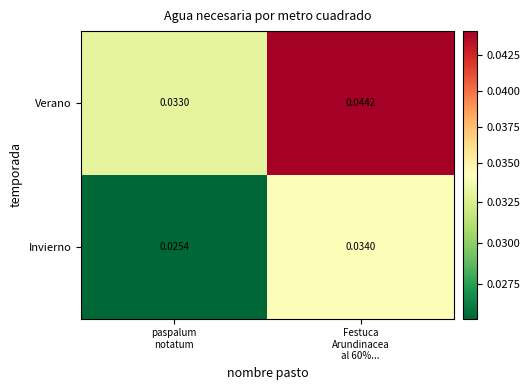

At which category is the sum across all series the highest?

Festuca
Arundinacea
al 60%...